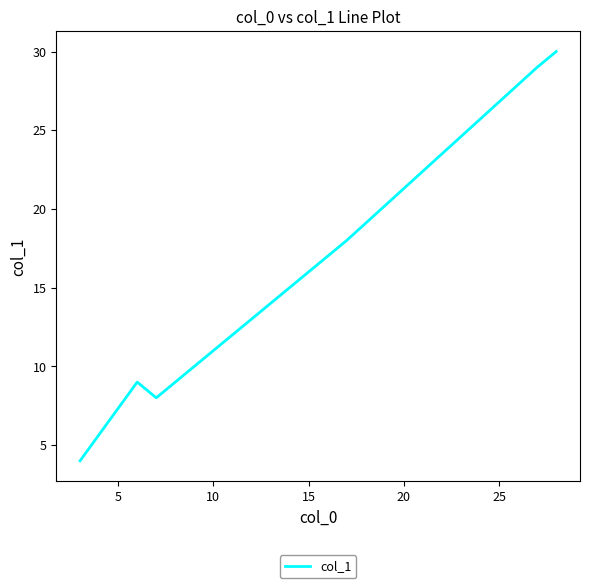

What is the difference between the maximum and minimum values?

26